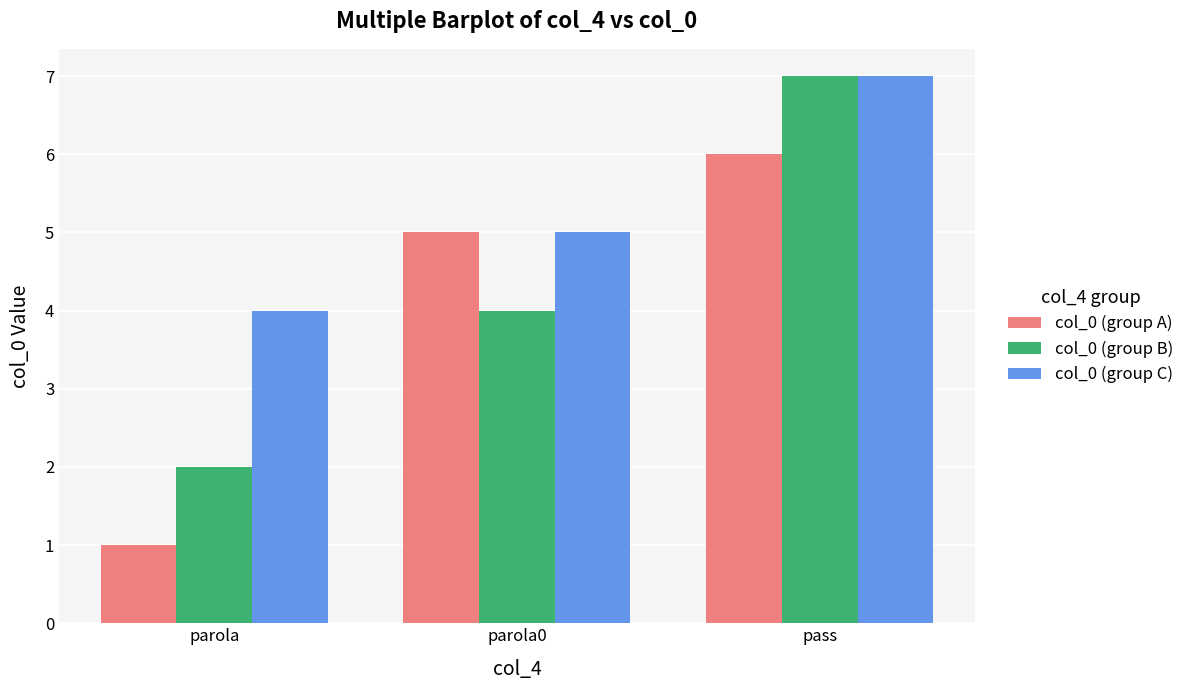

Reading right to left, what are all the values shown in this chart?

col_0 (group A): 6	5	1
col_0 (group B): 7	4	2
col_0 (group C): 7	5	4